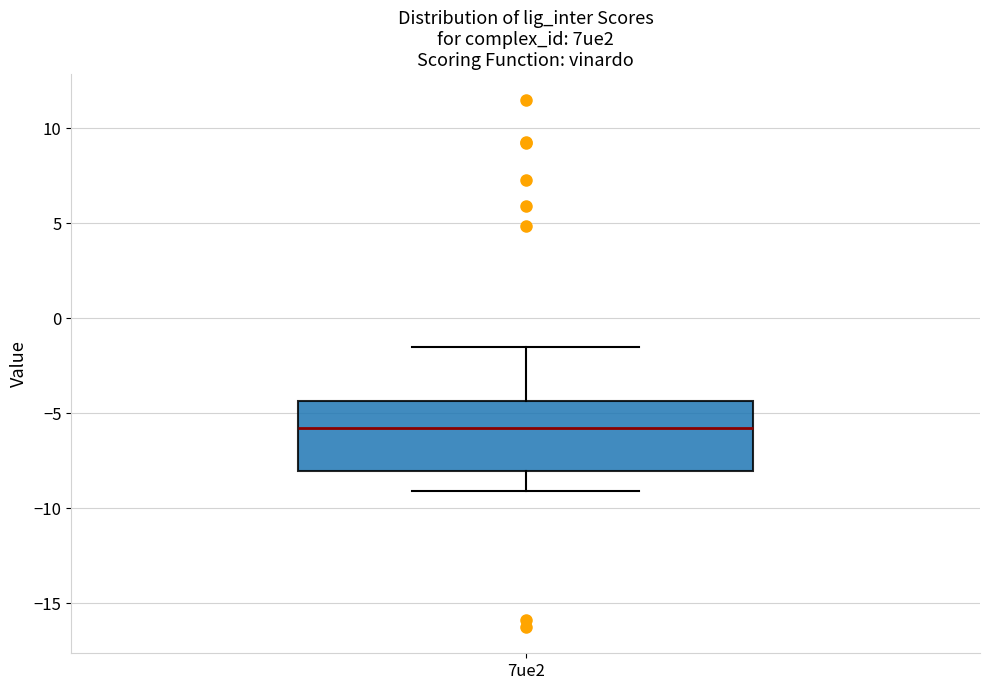

Read this box plot against the y-axis: the position of the median line, the range covered by the box, and the ends of both whiskers. The values are not printed on the chart, so give them approximately, as read against the axis.

median -6.0, box -8.0 to -4.5, whiskers -9.0 to -1.5